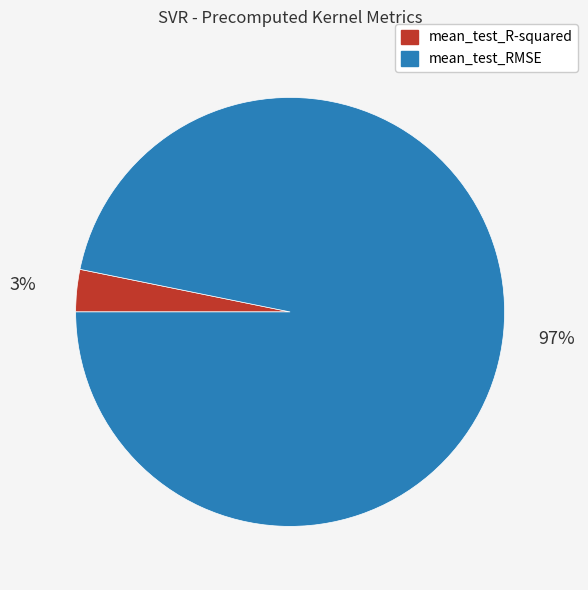

To the nearest percent, what is the combined percentage of mean_test_RMSE and mean_test_R-squared?

100%